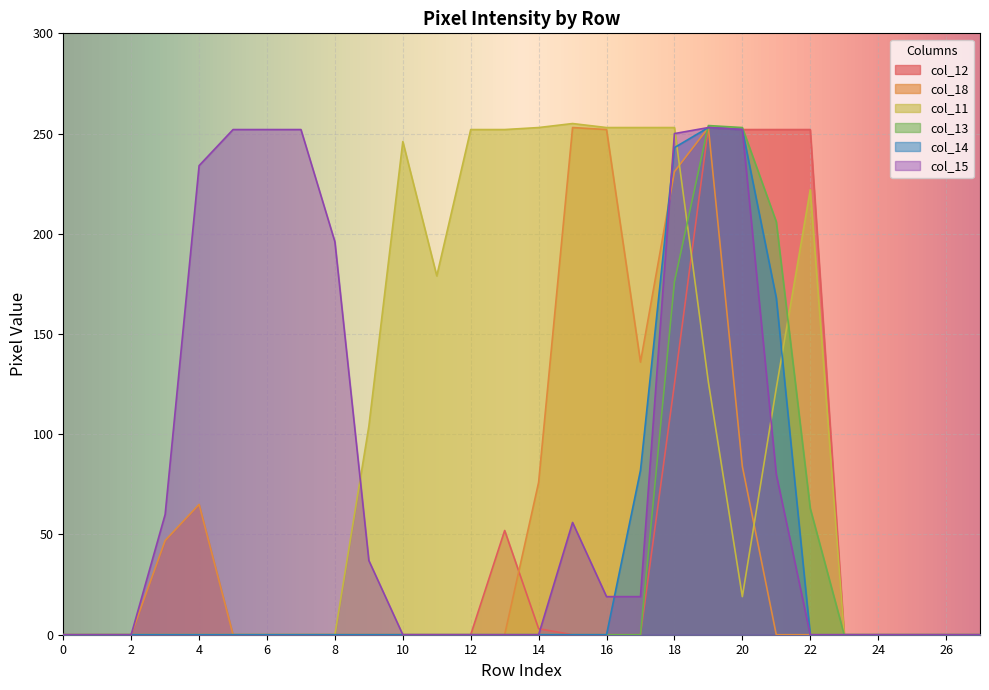

Is the value of col_12 at 8 greater than the value of col_14 at 19?

No